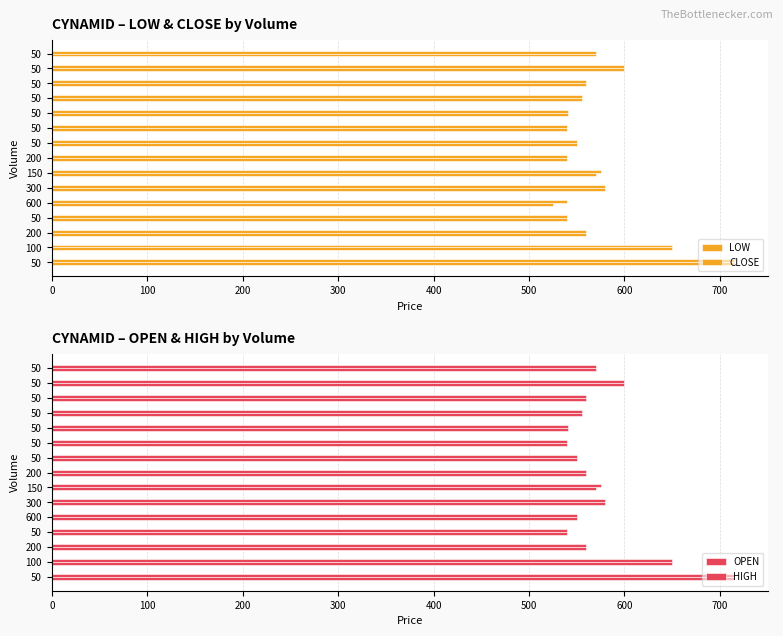

Which series has the largest total across all categories?

HIGH